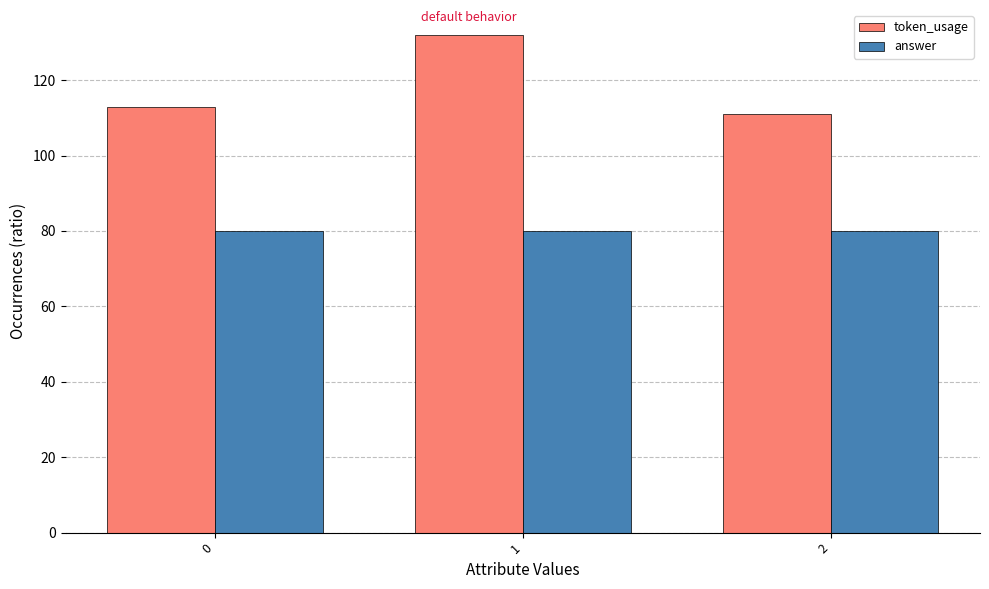

Is the value of token_usage at 0 greater than the value of answer at 1?

Yes